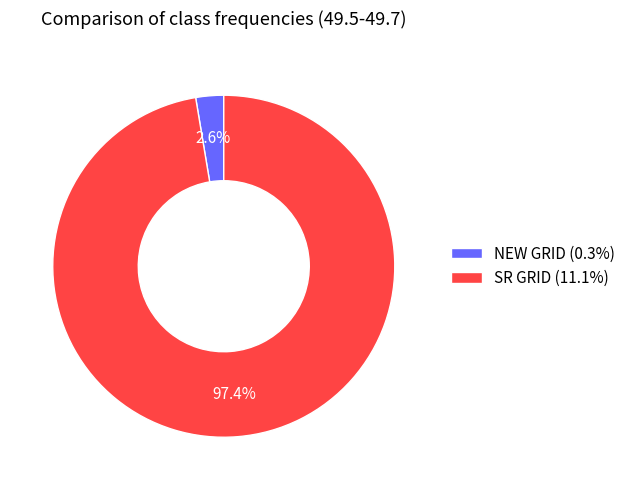

Which category has the smallest portion of the pie?

NEW GRID